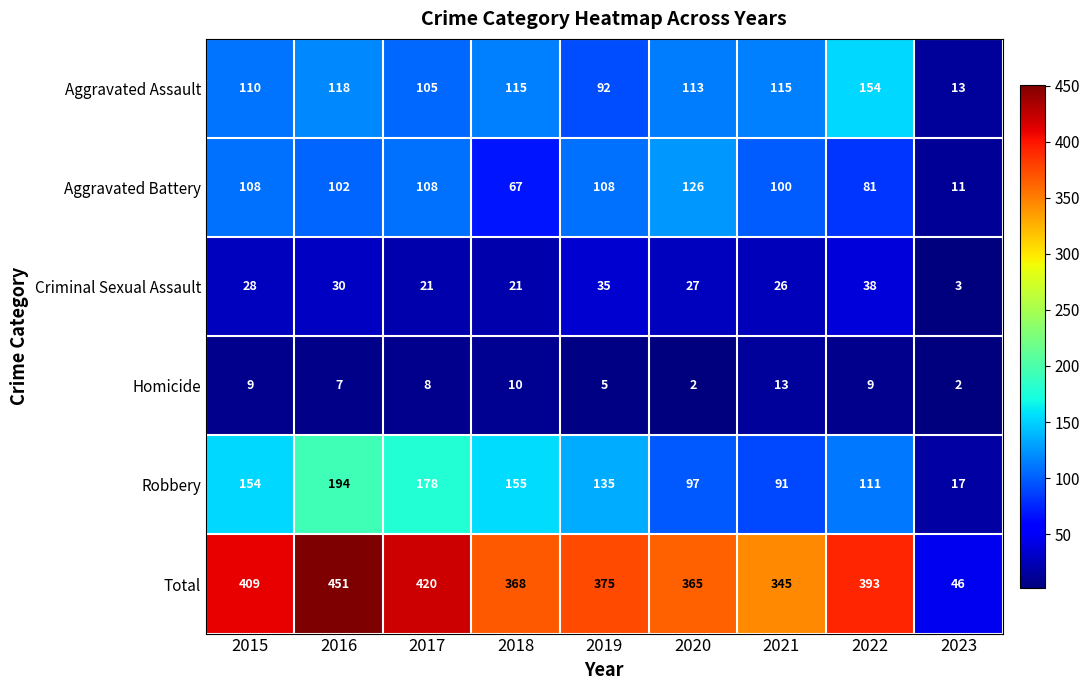

True or false: Robbery has a value of 71 at 2019.

False